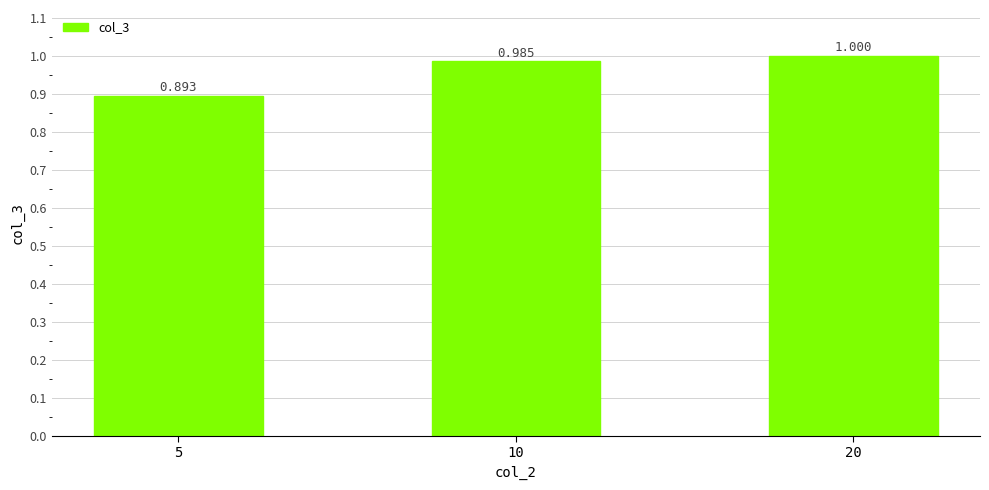

What is the maximum value shown in the chart?

1.0